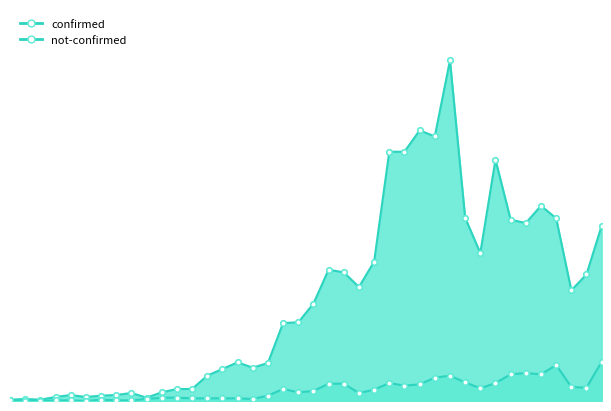

Rank the series by their average value, from lowest to highest.

not-confirmed, confirmed